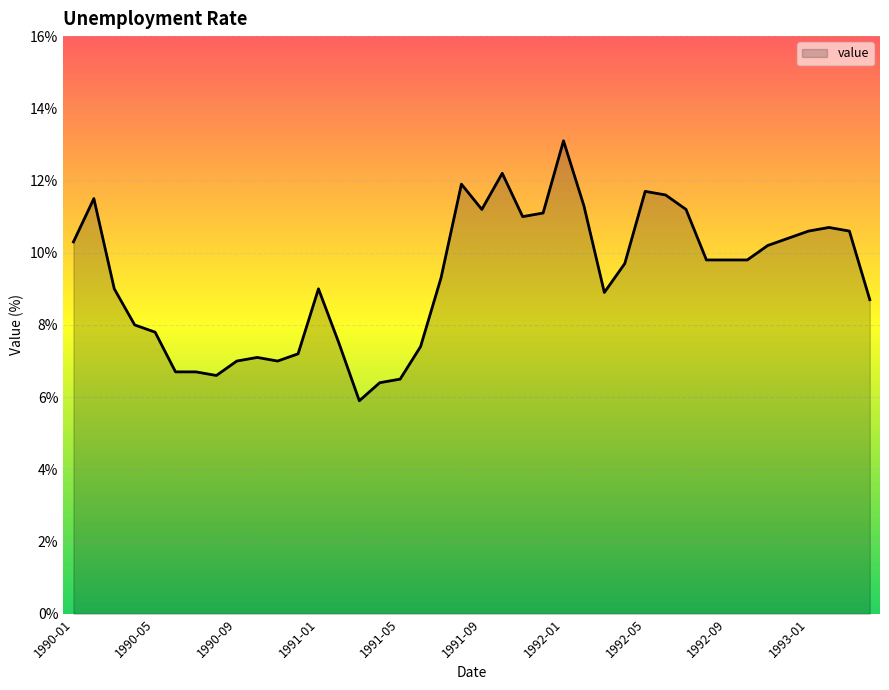

What is the maximum value shown in the chart?

13.1